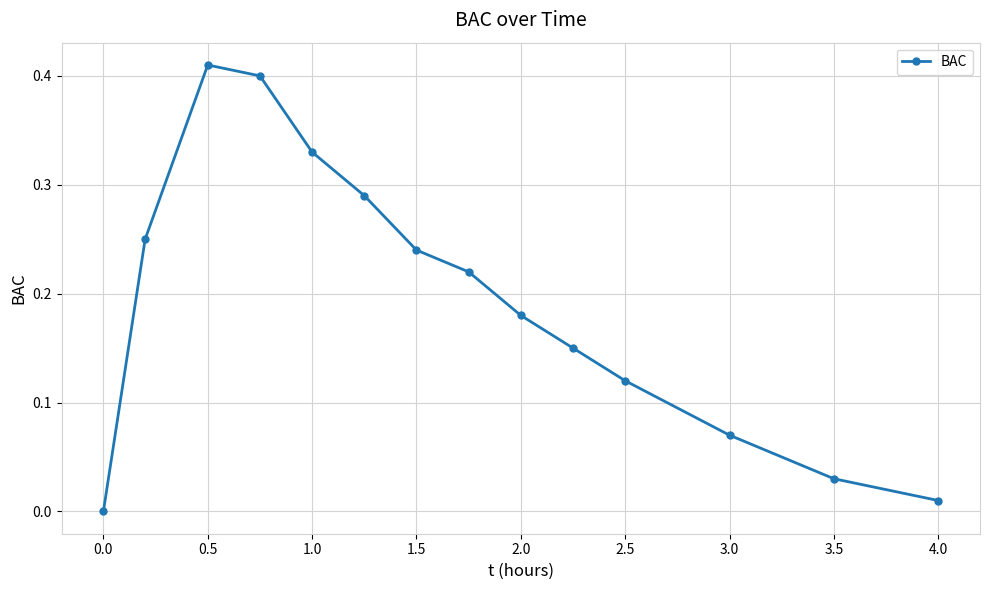

How many points are higher than both their immediate neighbors (excluding endpoints)?

1